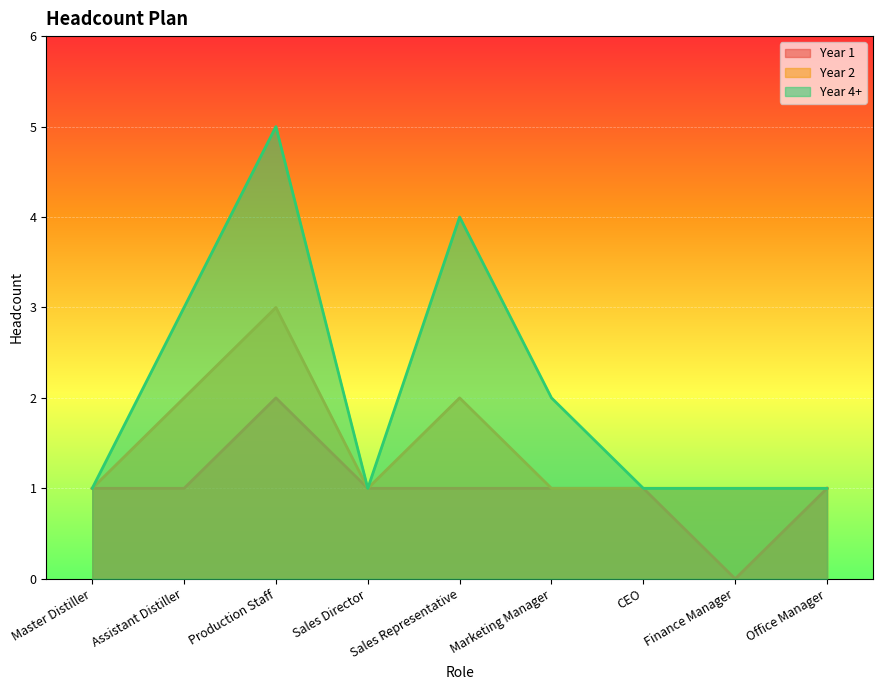

Rank the series at Marketing Manager from highest to lowest value.

Year 4+, Year 1, Year 2